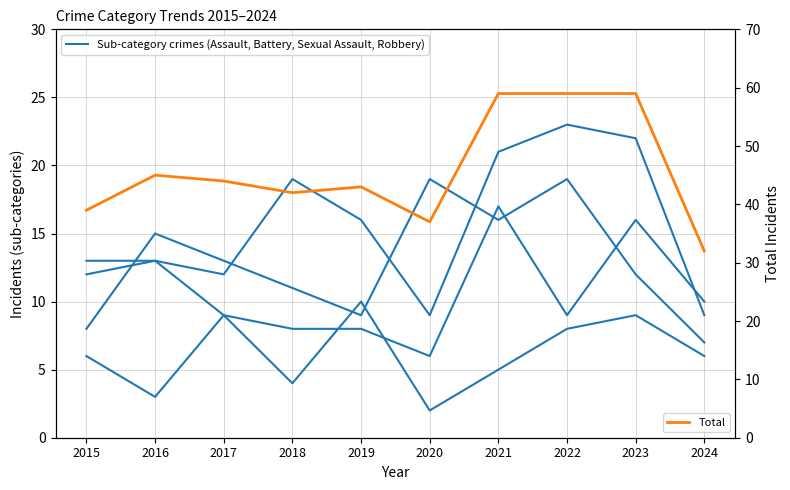

At how many categories does at least one series exceed 5?

10